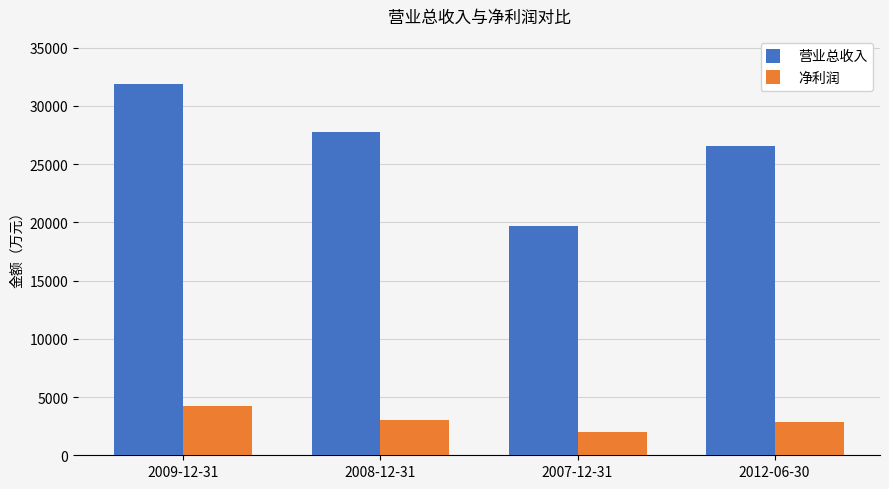

Between 2007-12-31 and 2012-06-30, which series saw the biggest shift?

营业总收入